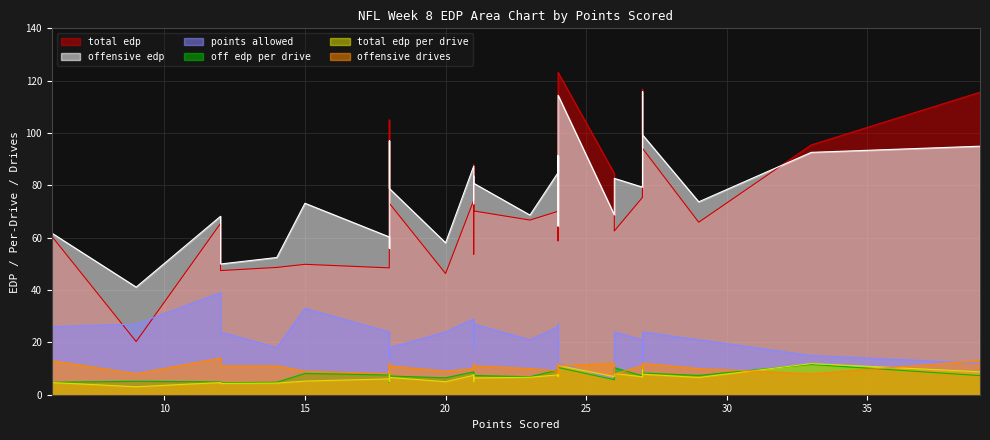

True or false: offensive_edp and total_edp_per_drive cross at least once.

False